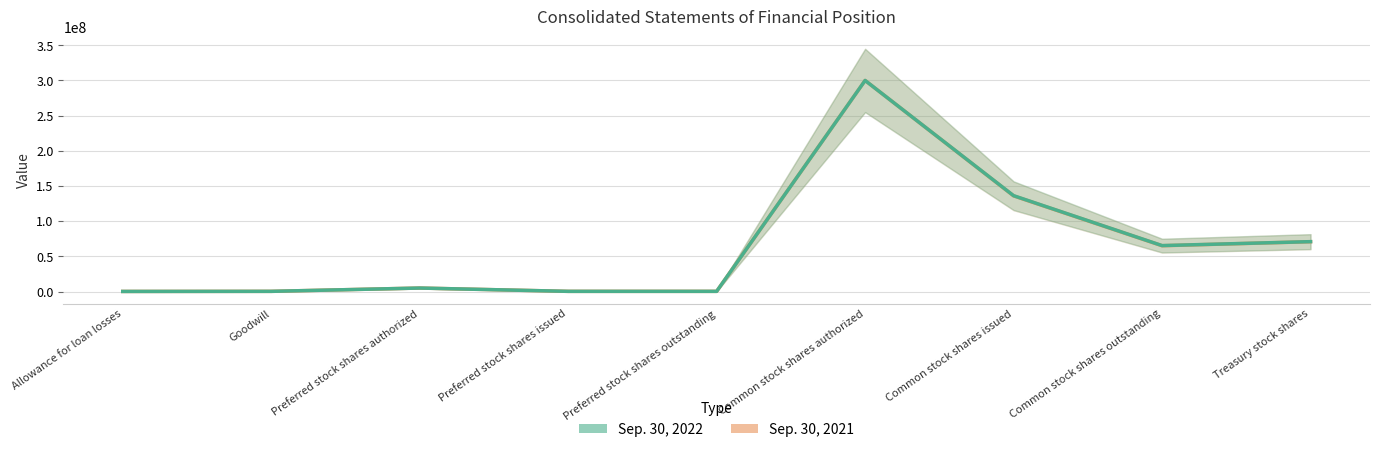

True or false: Sep. 30, 2022 line and Sep. 30, 2021 line intersect in this chart.

False